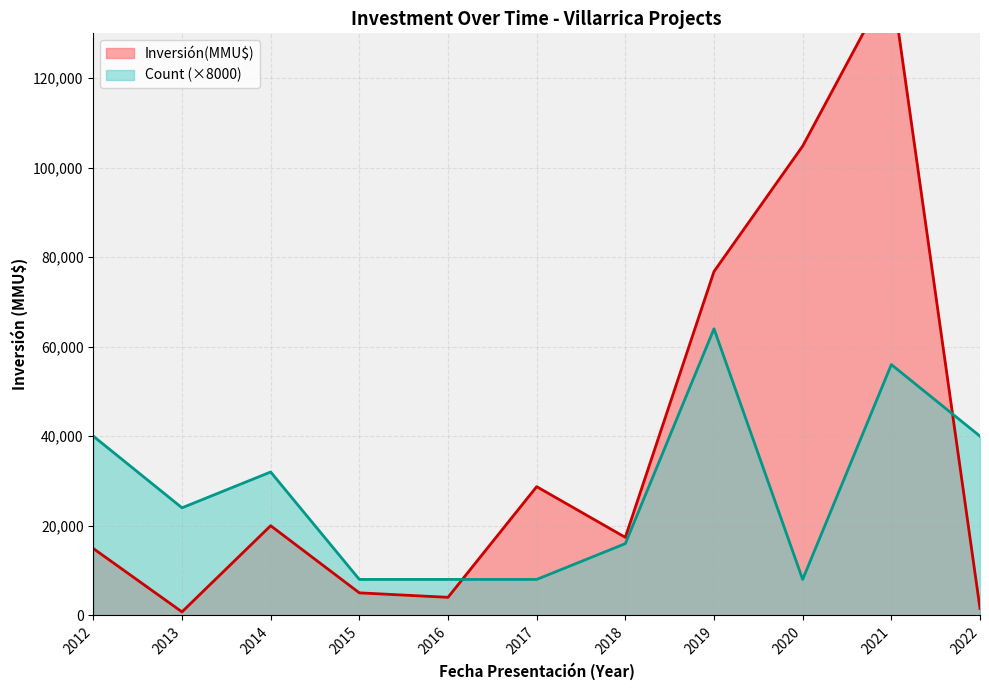

True or false: Count and Inversión(MMU$) cross at least once.

False